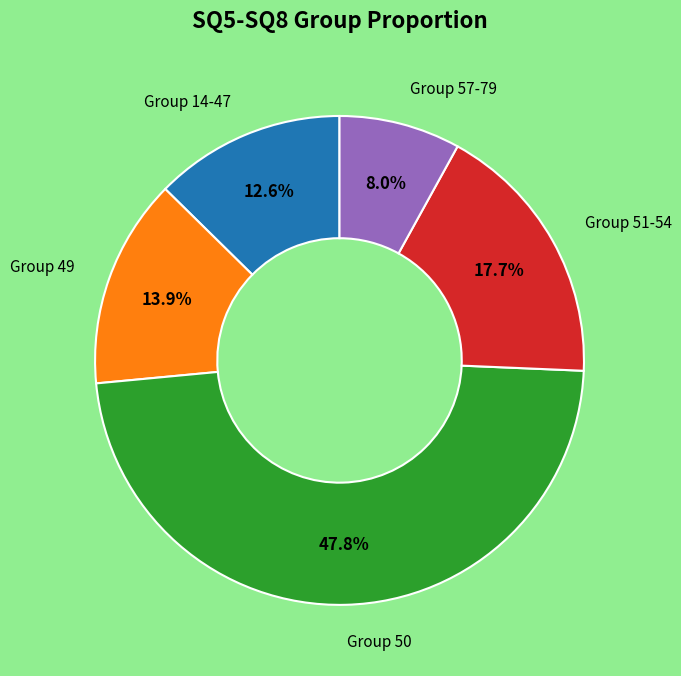

Is there a majority slice in this chart?

No